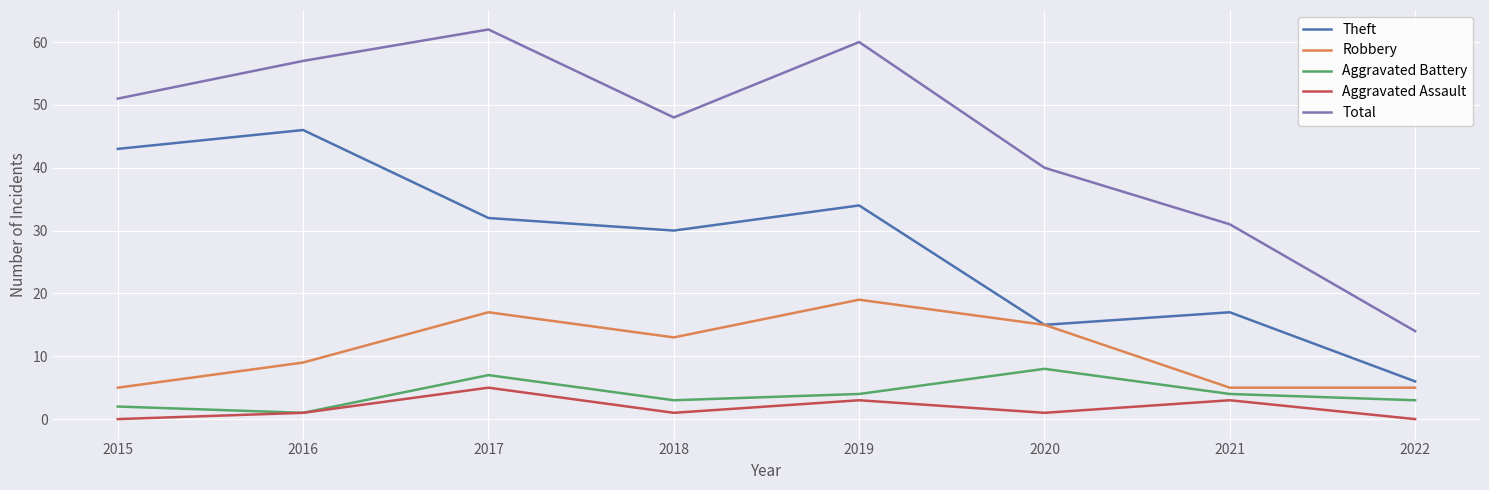

What is the difference between the maximum and minimum values in the Total series?

48